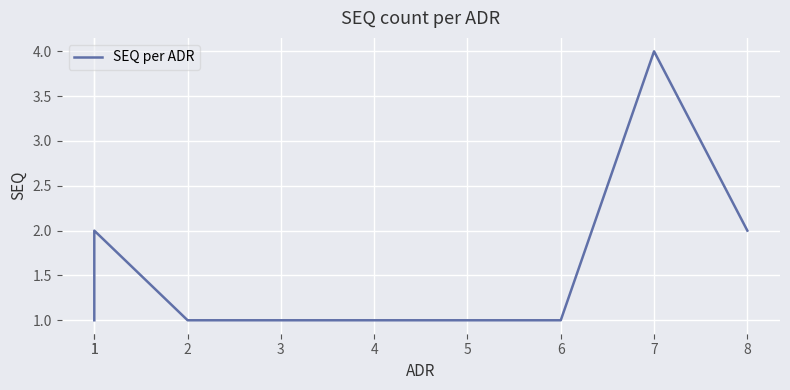

Where is the data nearest to the value 2?

1